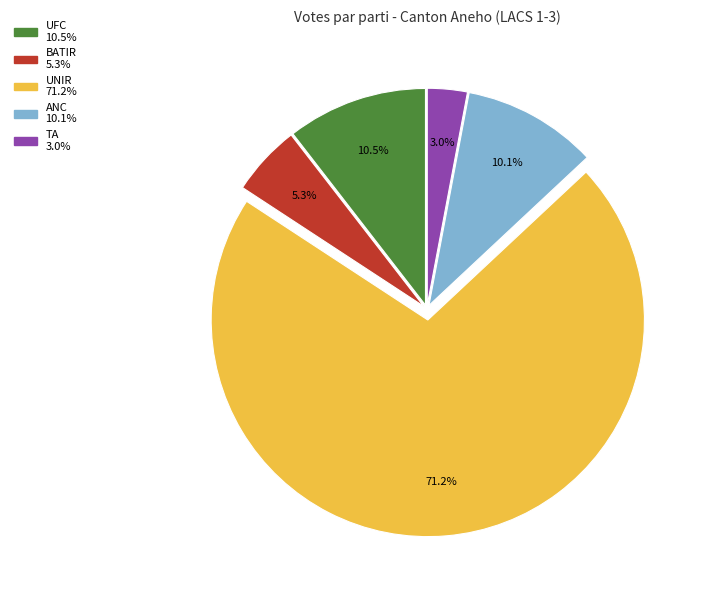

Does UNIR represent more than half of the total?

Yes